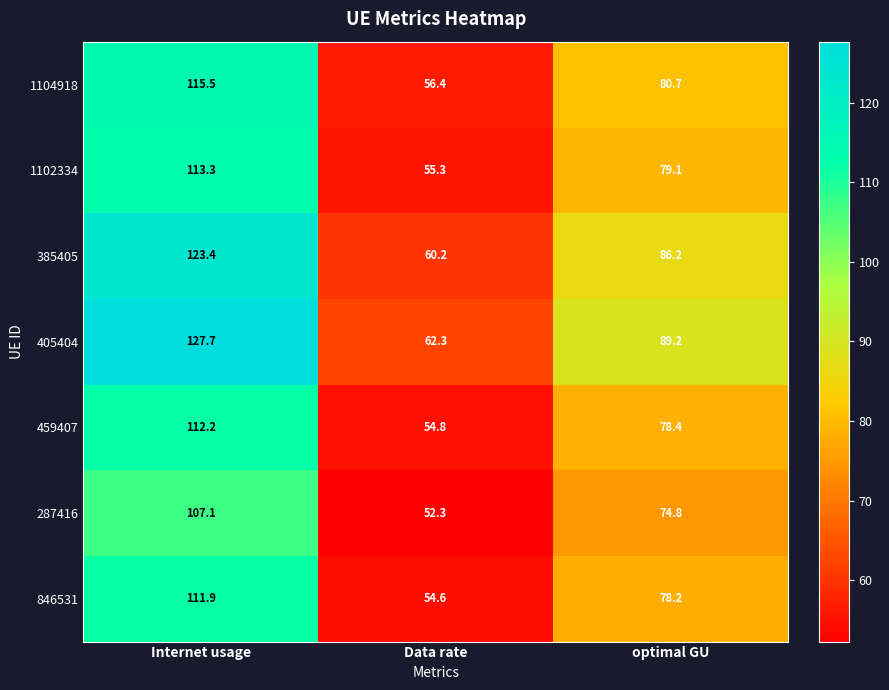

What is the difference between the 287416 values at Internet usage and optimal GU?

32.3